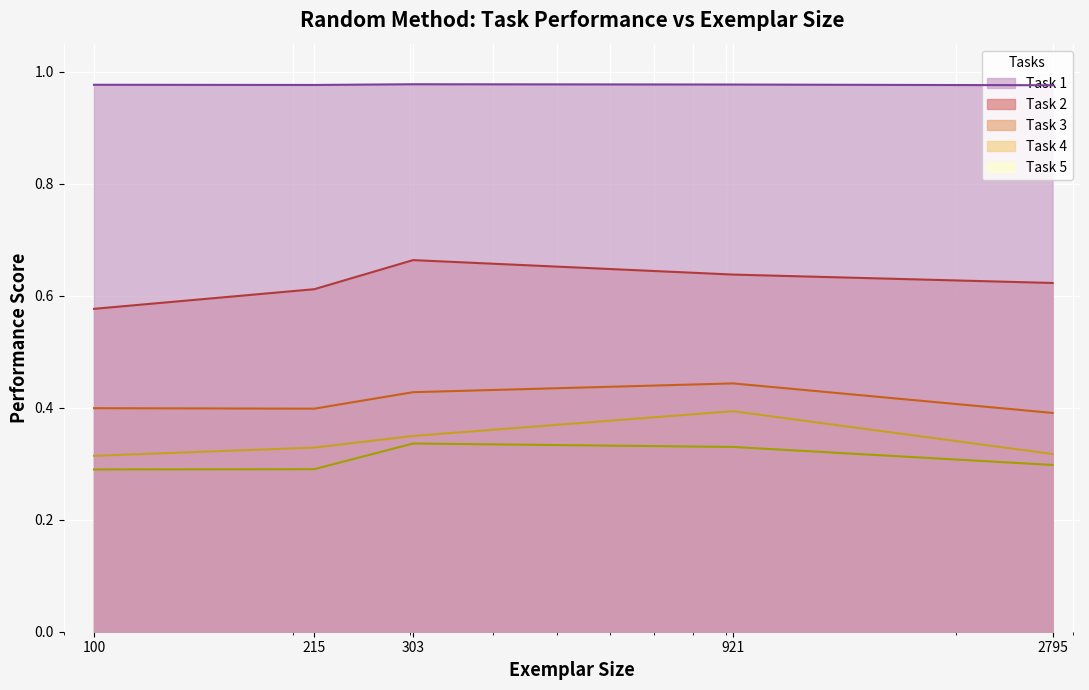

Reading right to left, extract all data points from this chart.

Task 1: 2795=1.0	921=1.0	303=1.0	215=1.0	100=1.0
Task 2: 2795=0.6	921=0.6	303=0.7	215=0.6	100=0.6
Task 3: 2795=0.4	921=0.4	303=0.4	215=0.4	100=0.4
Task 4: 2795=0.3	921=0.4	303=0.3	215=0.3	100=0.3
Task 5: 2795=0.3	921=0.3	303=0.3	215=0.3	100=0.3